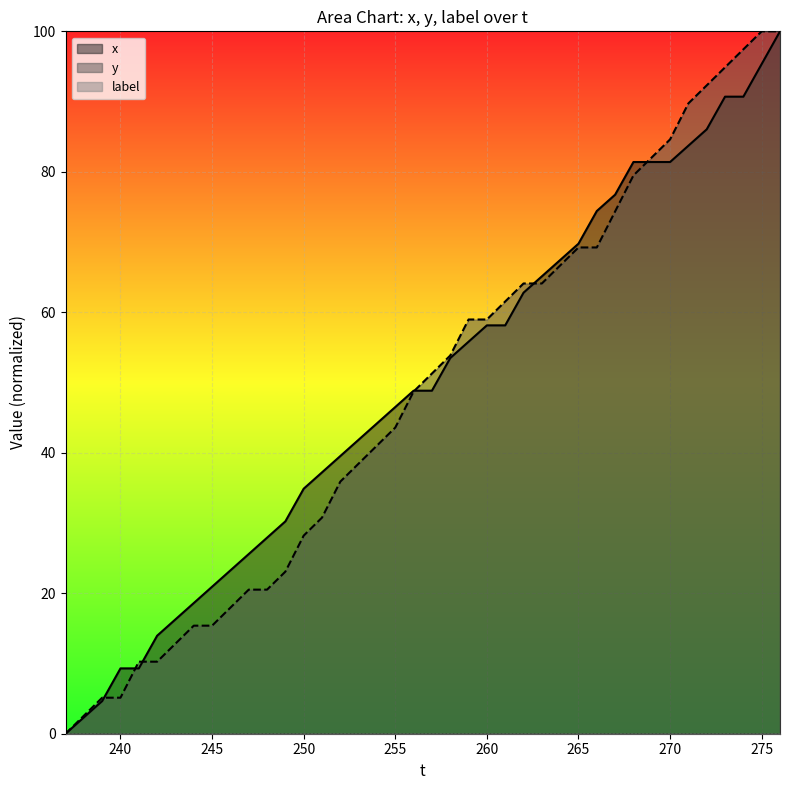

Which series has the largest total across all categories?

x